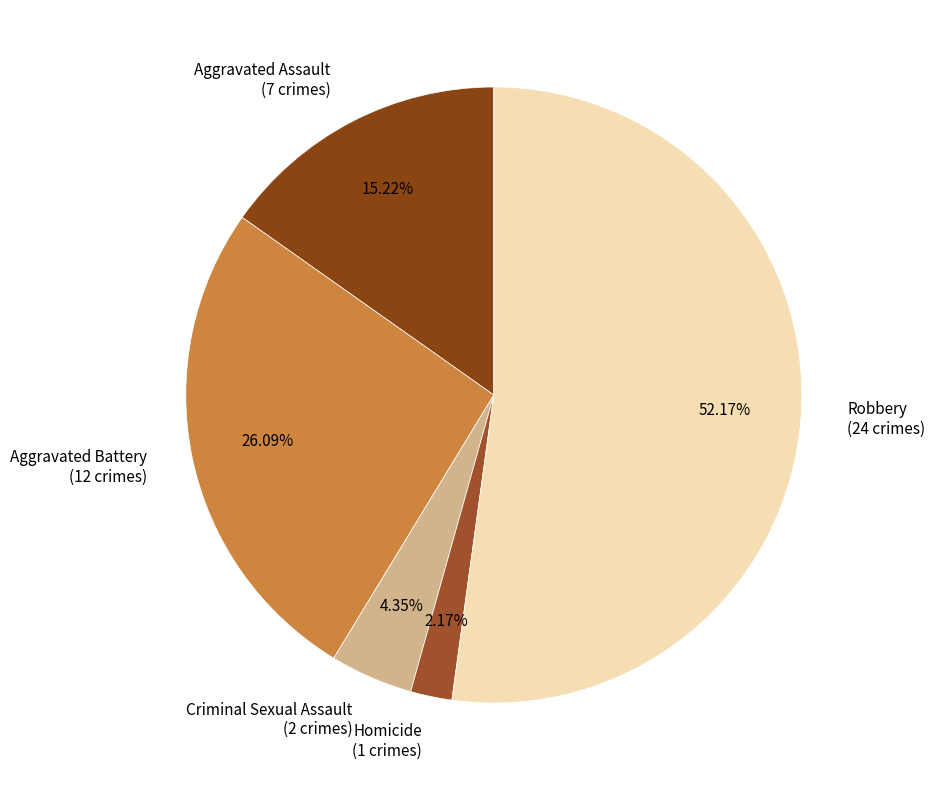

Is there any slice that represents more than half of the pie?

Yes